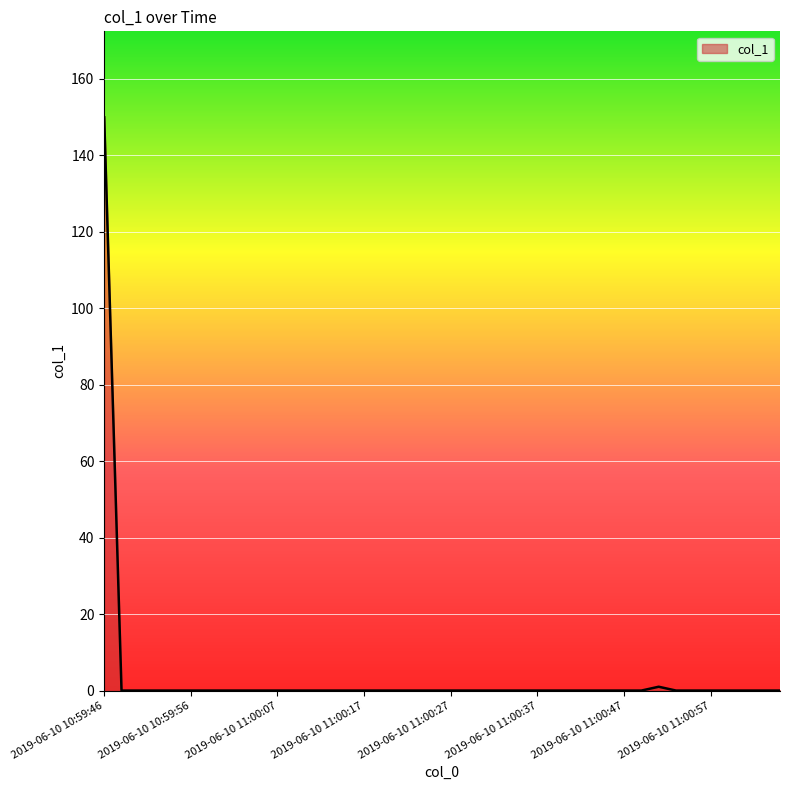

How many lines are shown in the chart?

1